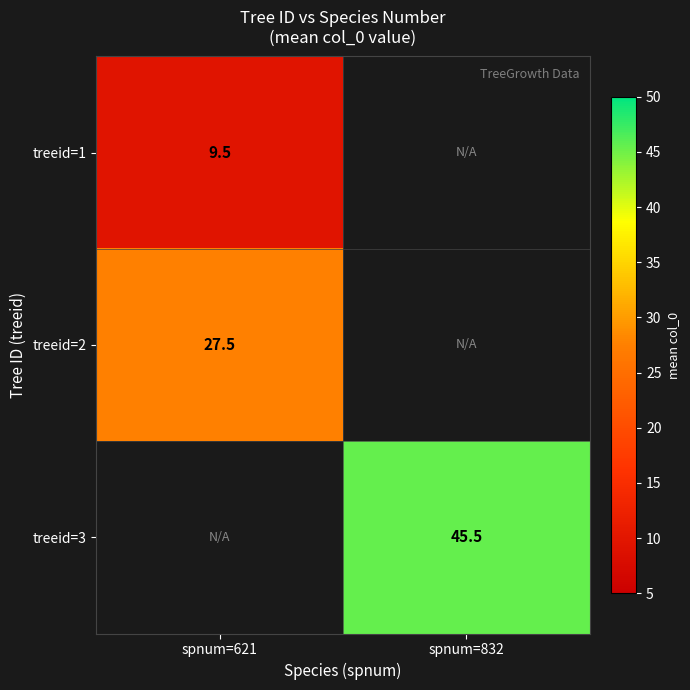

The value of treeid=3 at spnum=832 is 69.4. True or false?

False